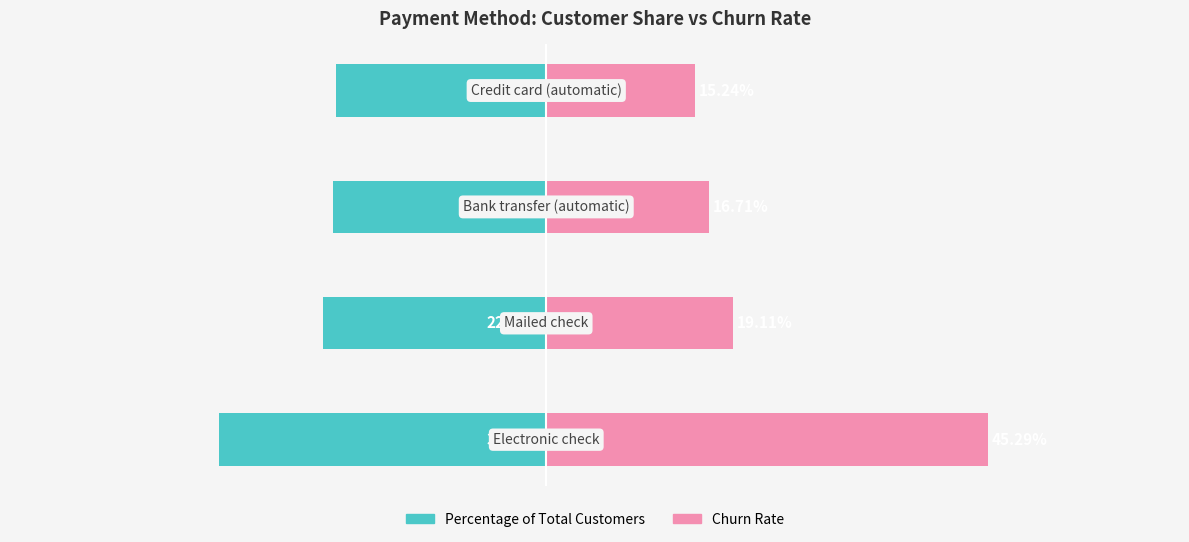

The Percentage of Total Customers series shows -13.9 at 0. True or false?

False